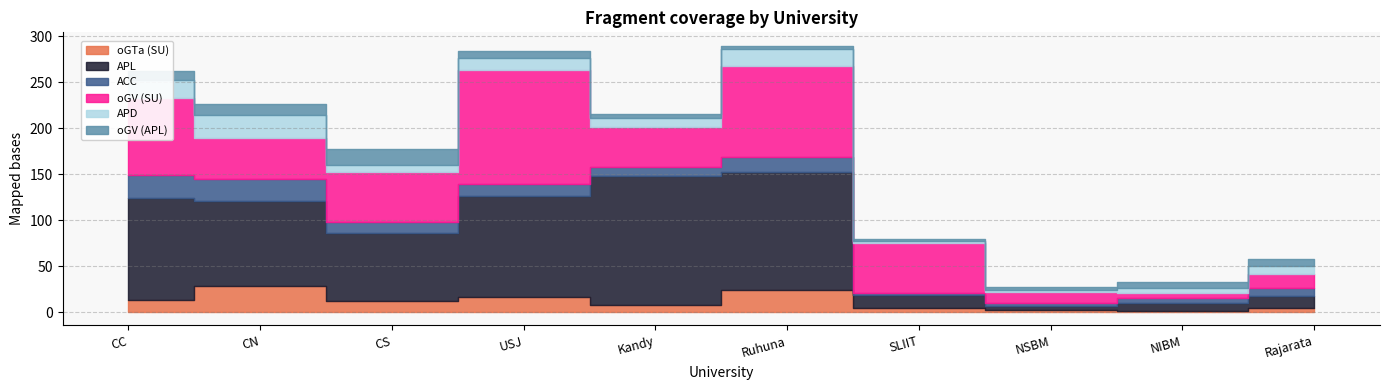

Which series ends up on top after the final intersection of oGTa (SU) and oGV (APL)?

oGV (APL)